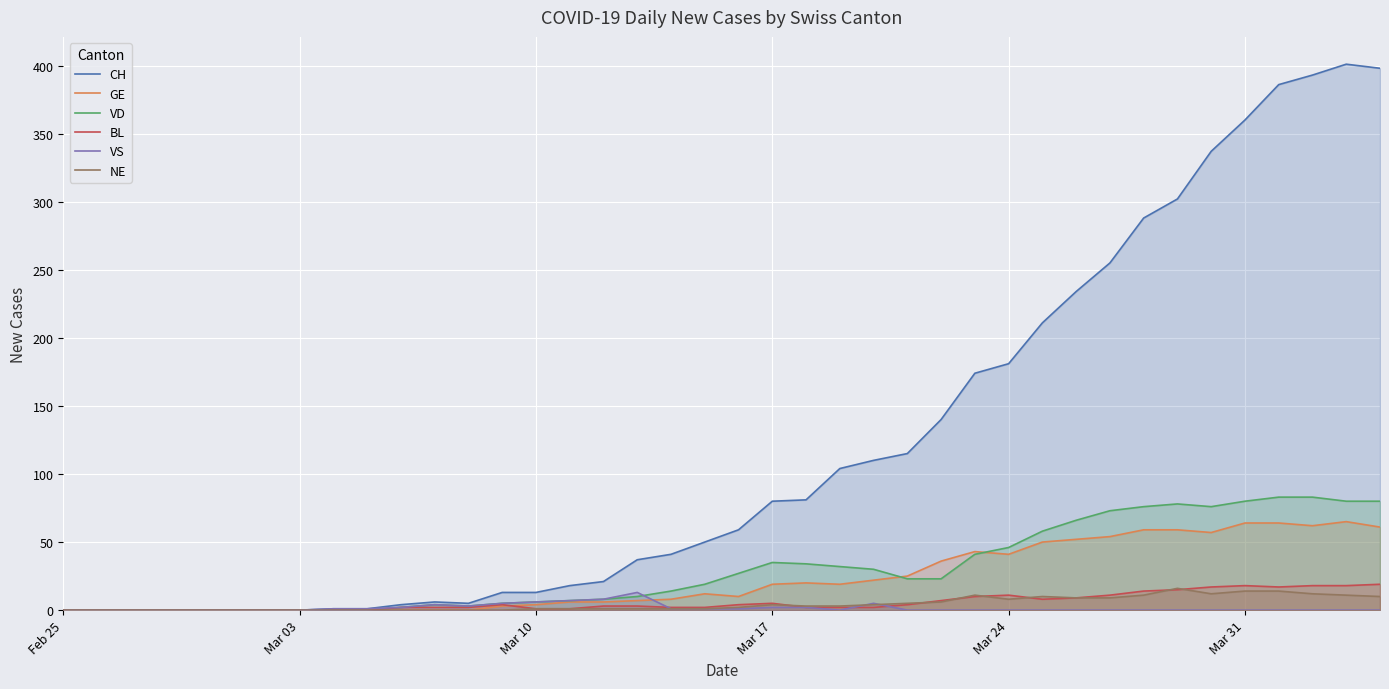

How many values in the VD series are below 23?

20